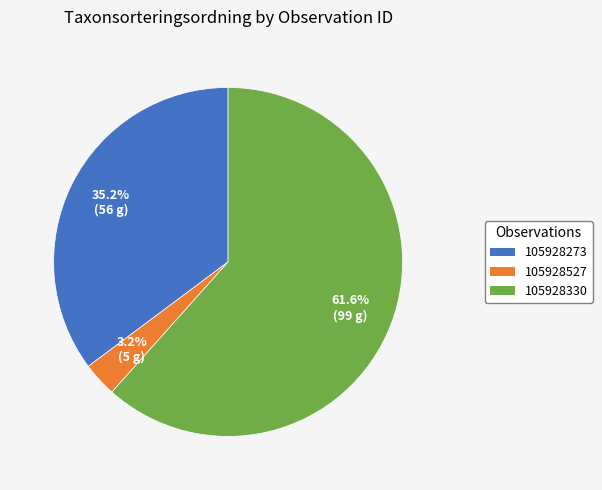

Does any single category account for the majority?

Yes